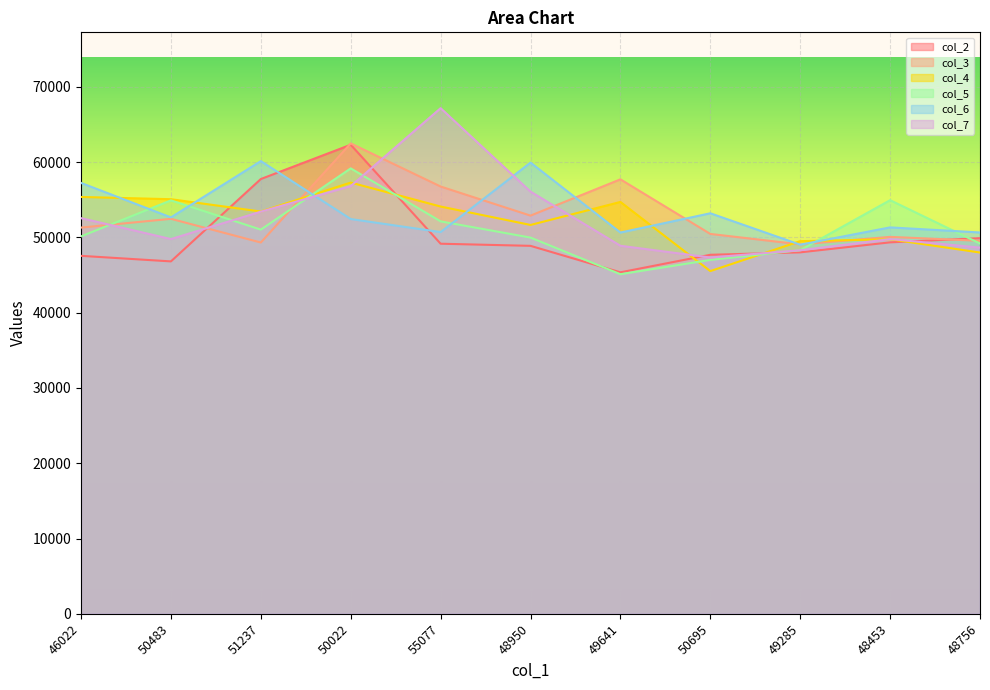

True or false: col_2 has a value of 70887 at 50695.

False